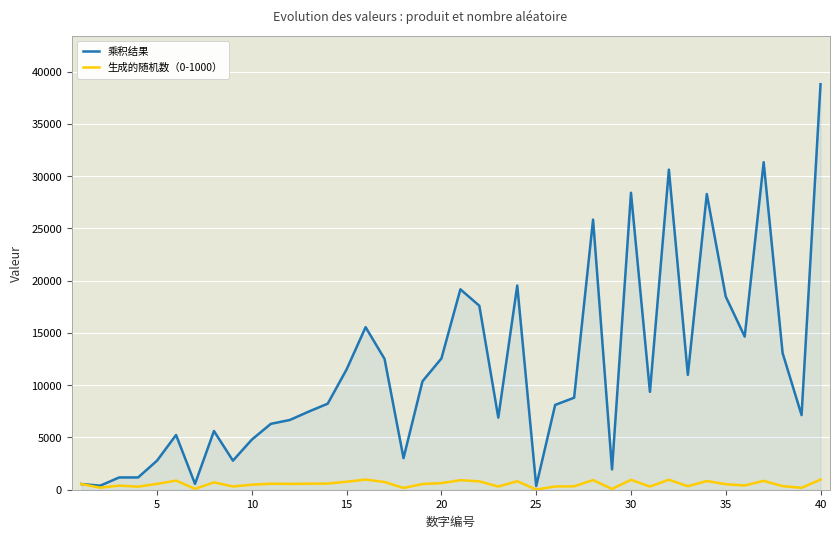

What is the maximum value shown in the chart?

38800